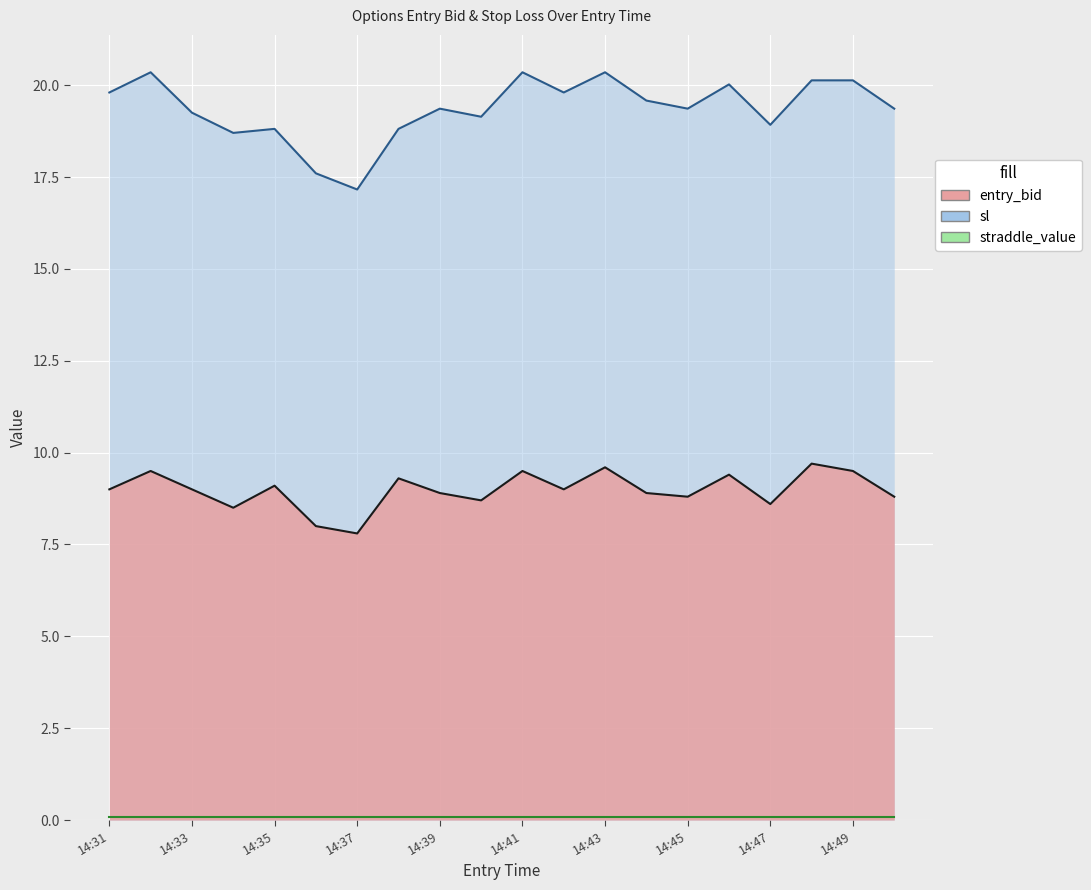

Where does the entry_bid series first go above 9?

14:32